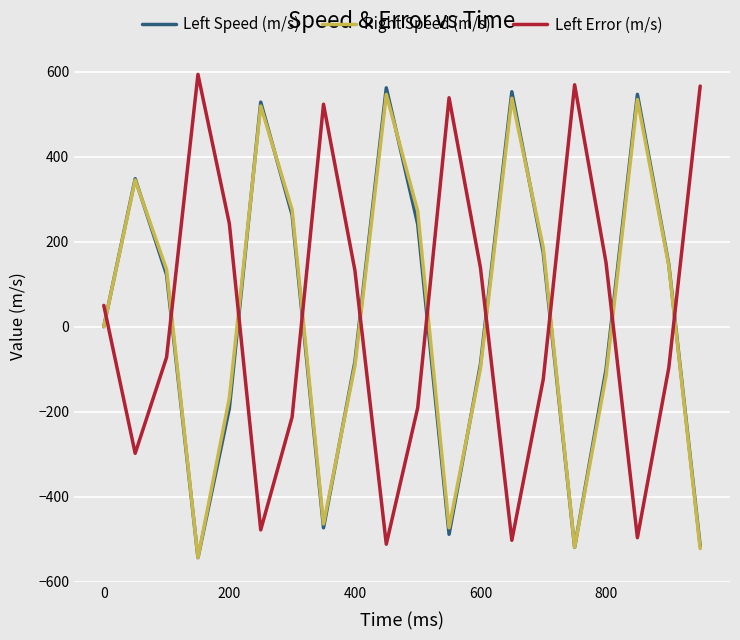

What is the maximum value for Right Speed (m/s)?

546.7